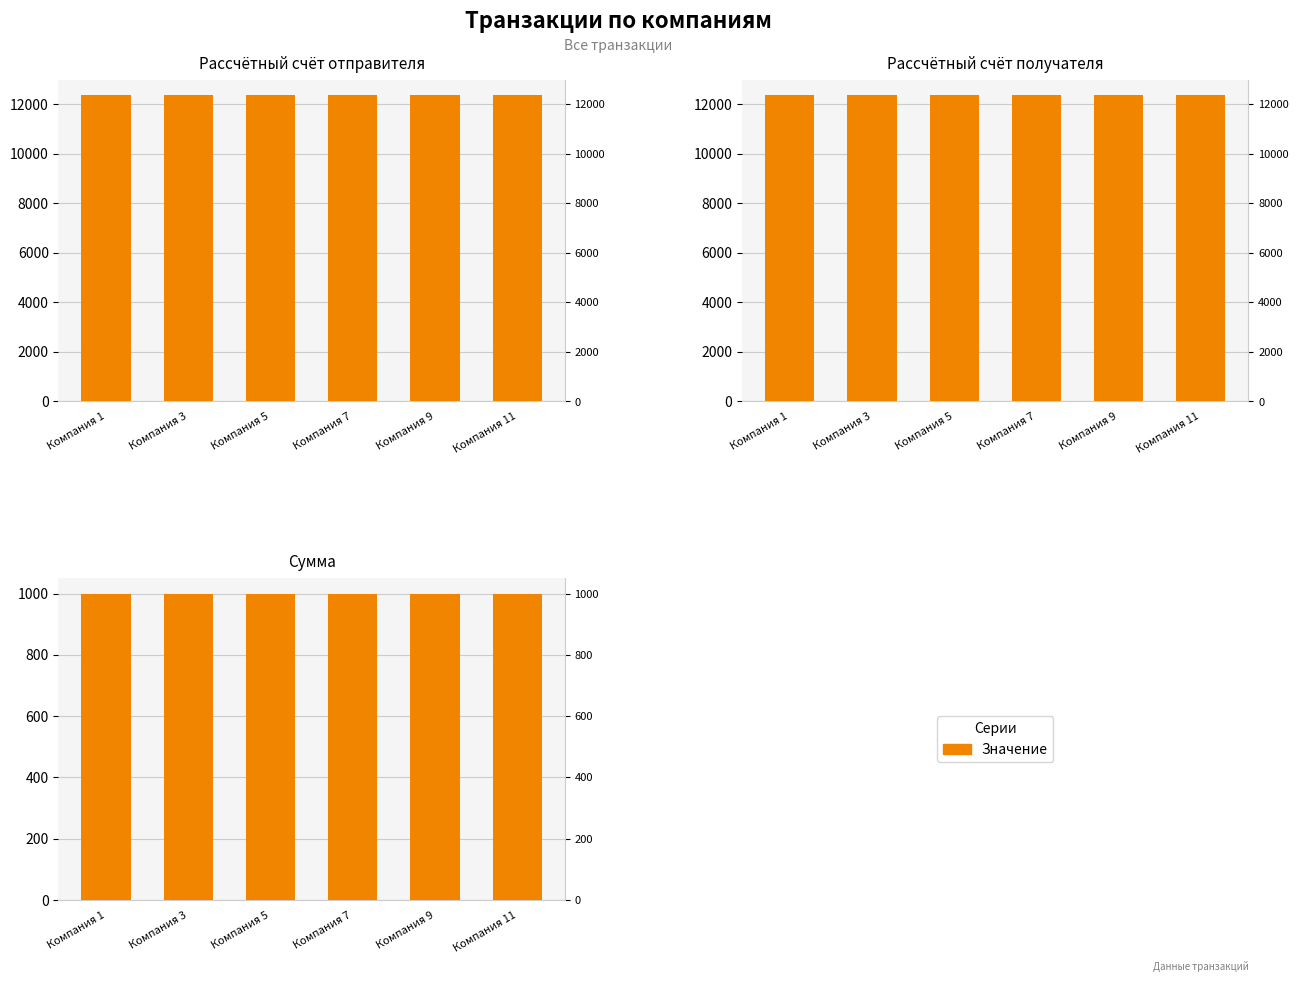

What is the difference between the Рассчётный счёт получателя values at Компания 11 and Компания 9?

2